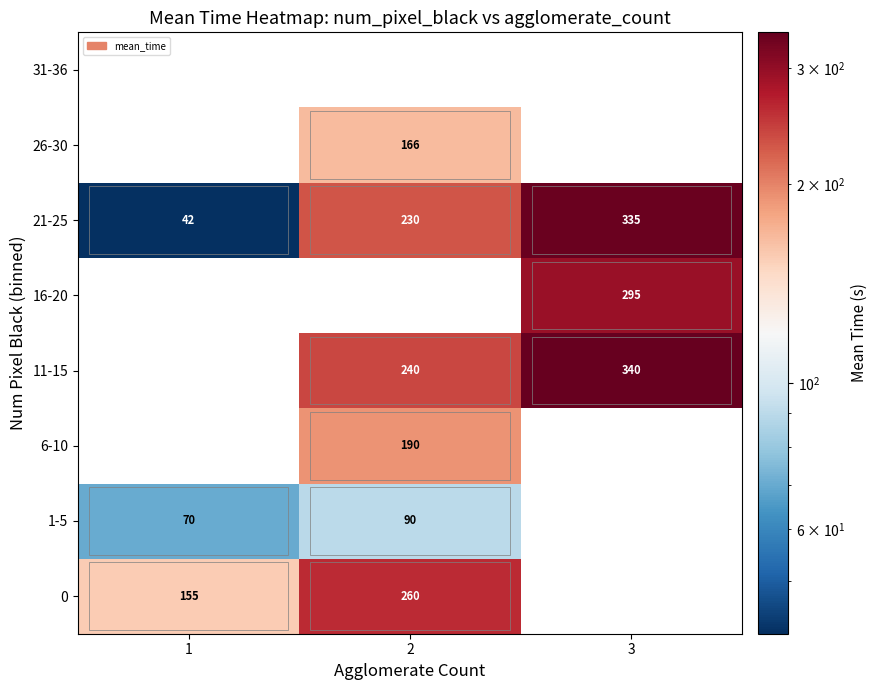

Which category has the lowest value across all series?

1